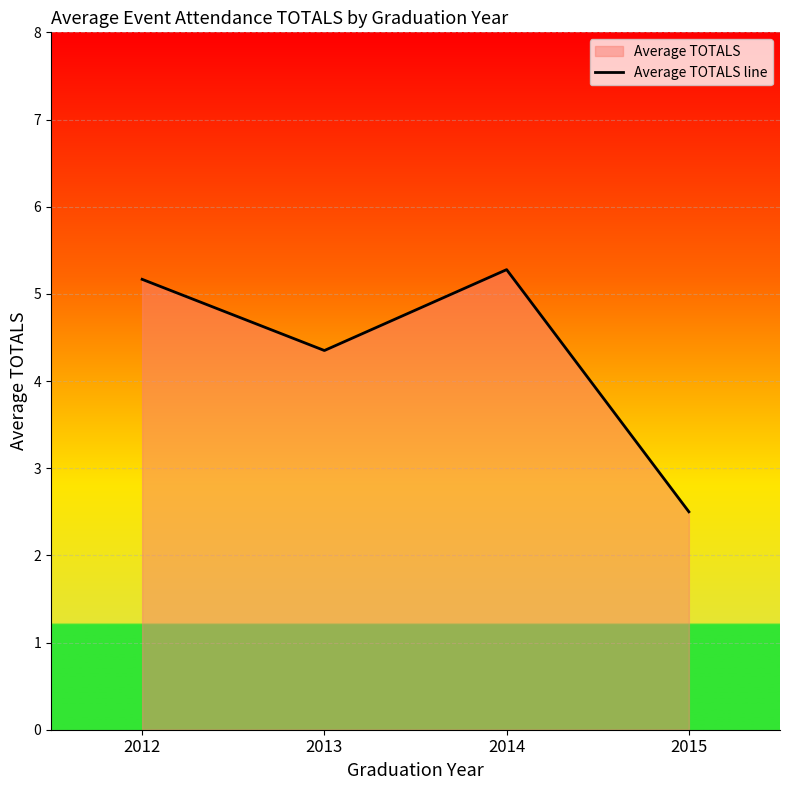

Which category has the lowest value across all series?

2015